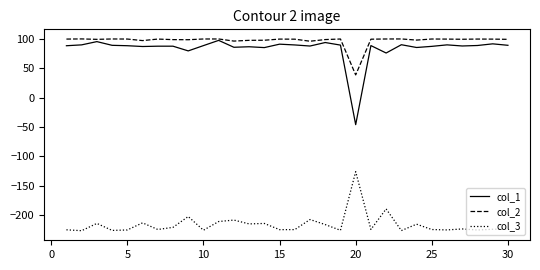

True or false: col_3 and col_1 cross at least once.

False